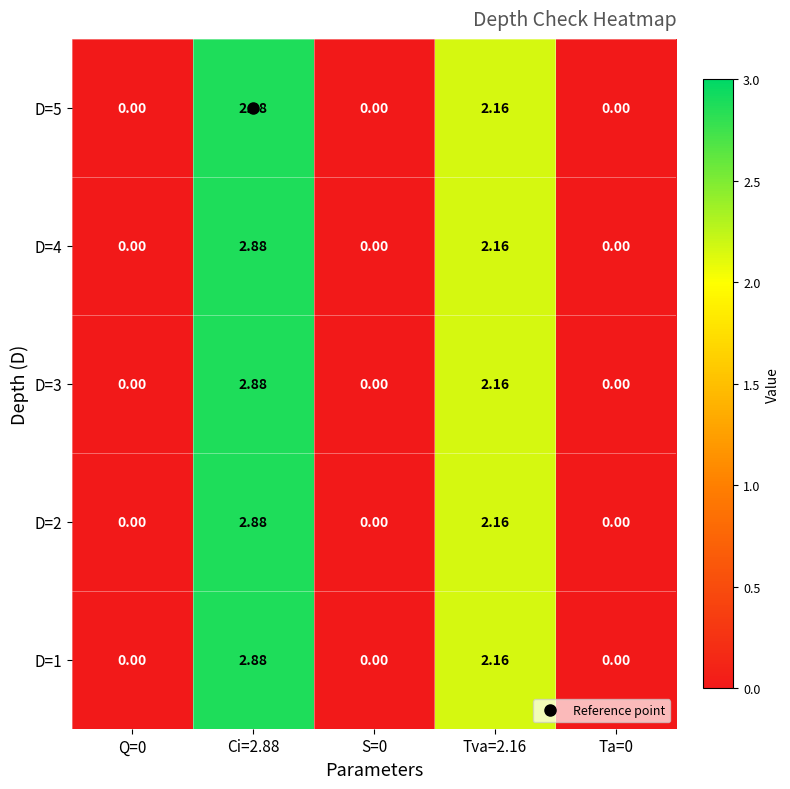

Is the value of D=5 at Ci=2.88 greater than the value of D=2 at Ta=0?

Yes